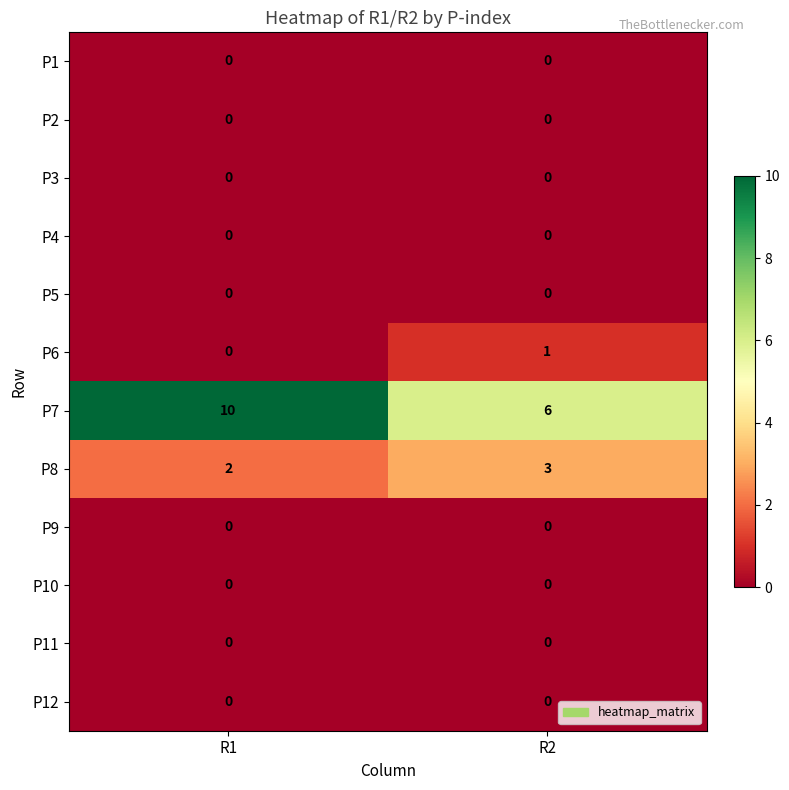

The value of P7 at R1 is 17. True or false?

False